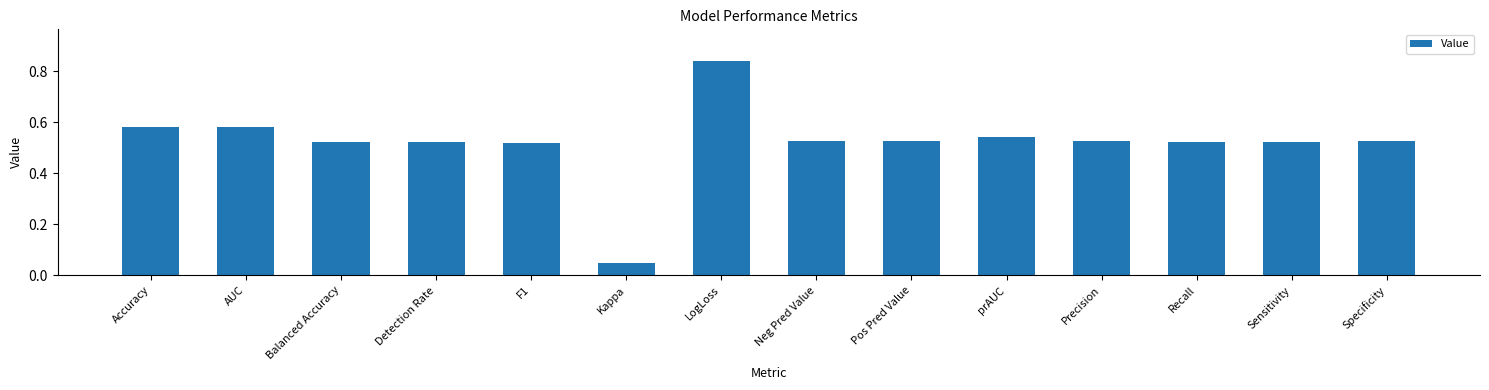

What is the sum of all values?

7.3